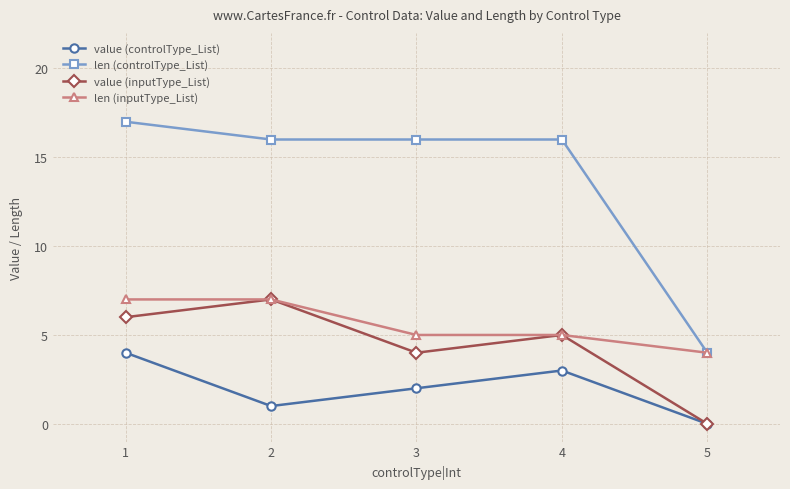

How many data points does each series have?

5